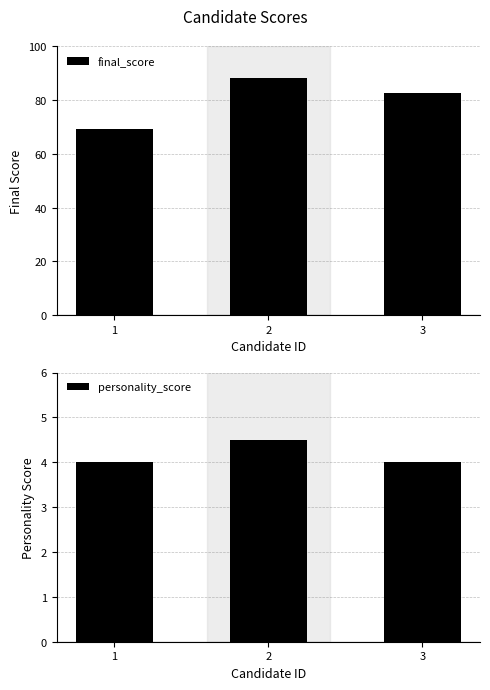

At how many categories does at least one series exceed 22?

3